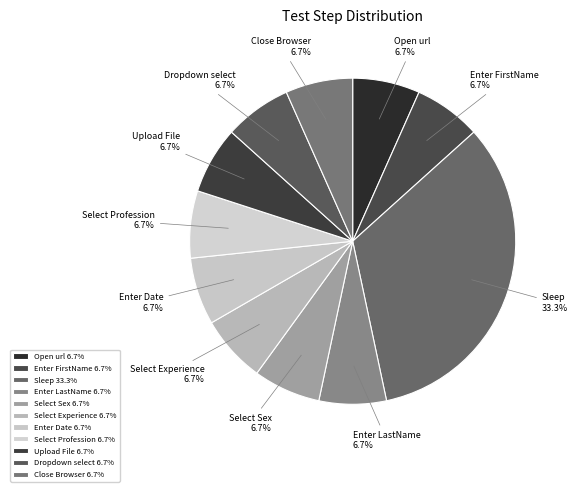

True or false: Enter LastName accounts for 19% of the total.

False